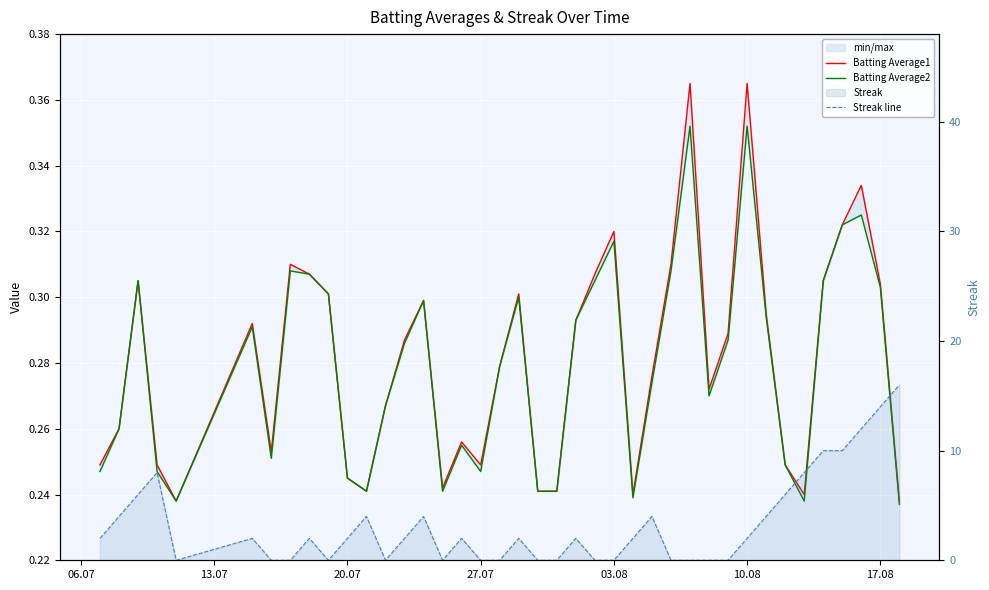

What is the difference between the maximum and minimum values in the Batting Average1 series?

0.1